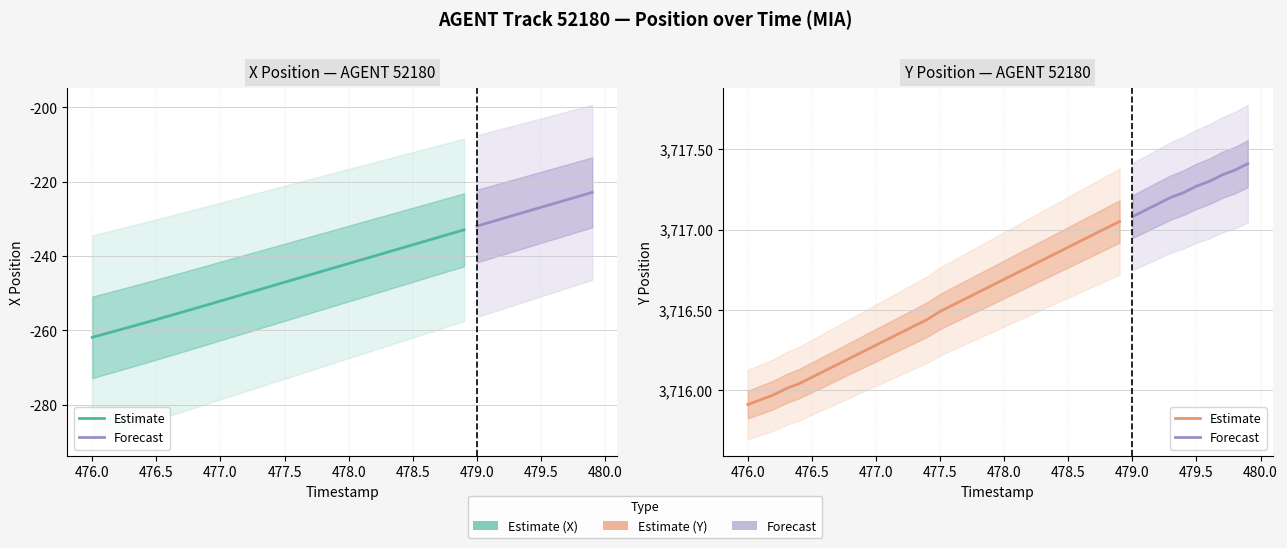

True or false: TIMESTAMP and Y intersect in this chart.

False